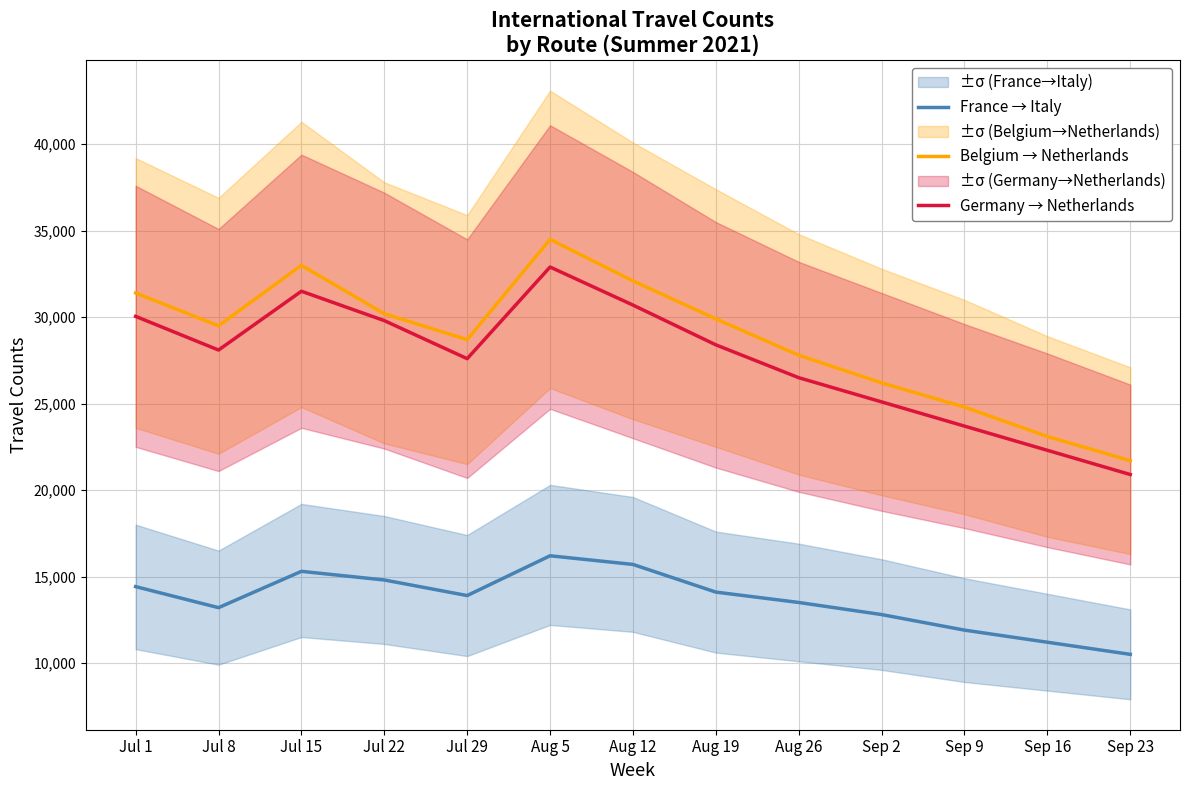

Which has a higher value, Sep 23 or Aug 26?

Aug 26